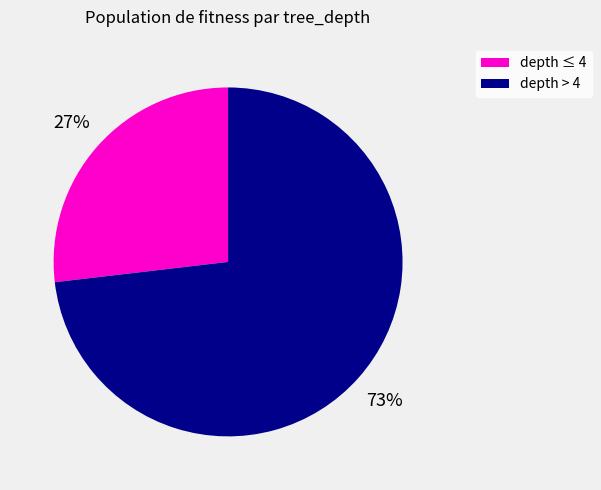

How many slices are in this pie chart?

2